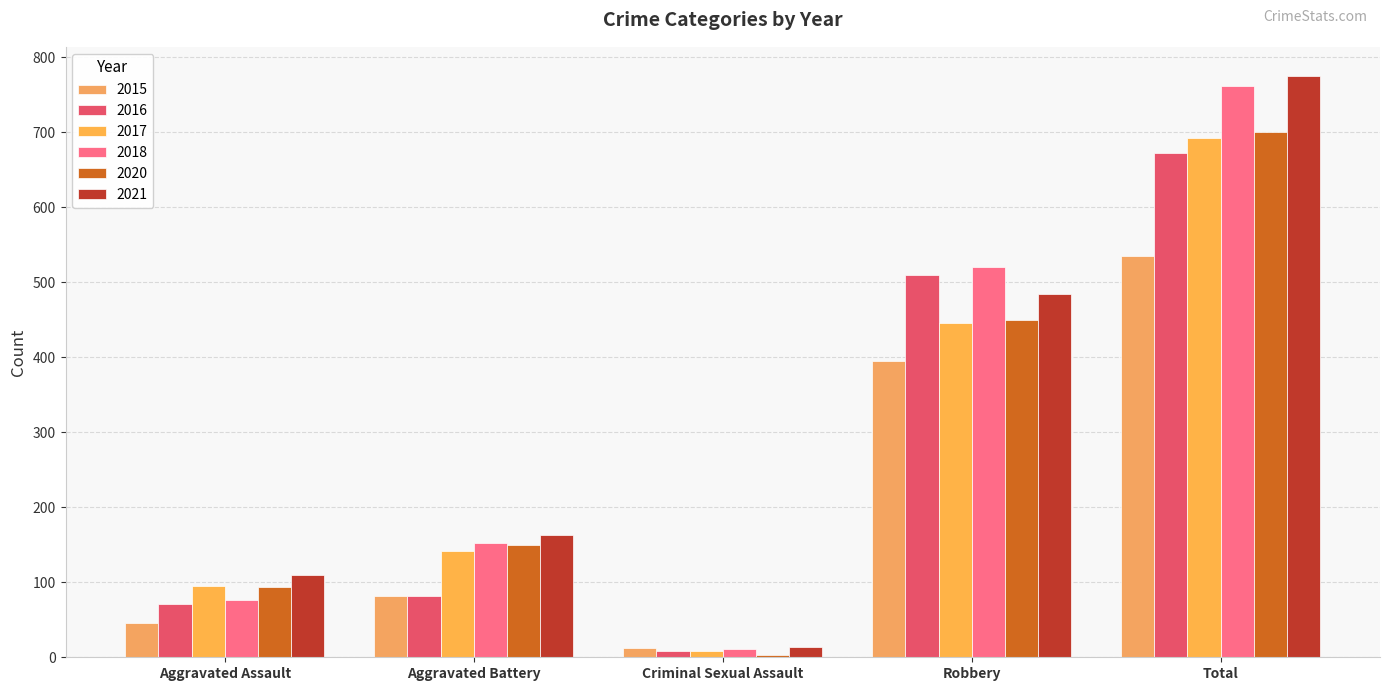

The 2018 series shows 152 at Aggravated Battery. True or false?

True